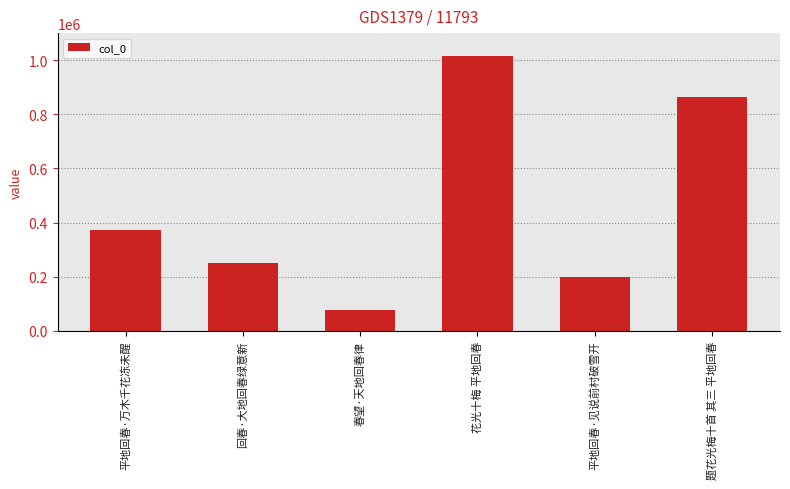

How many categories are shown in the chart?

6